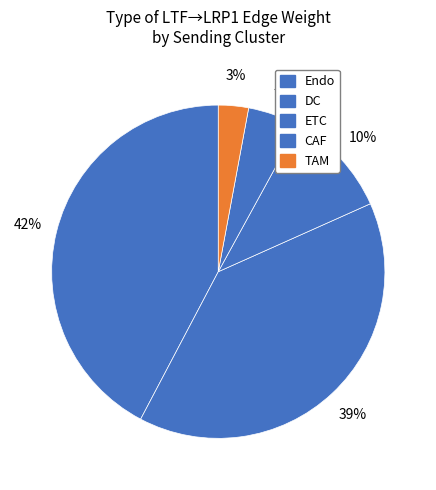

What is the smallest slice in the pie chart?

TAM